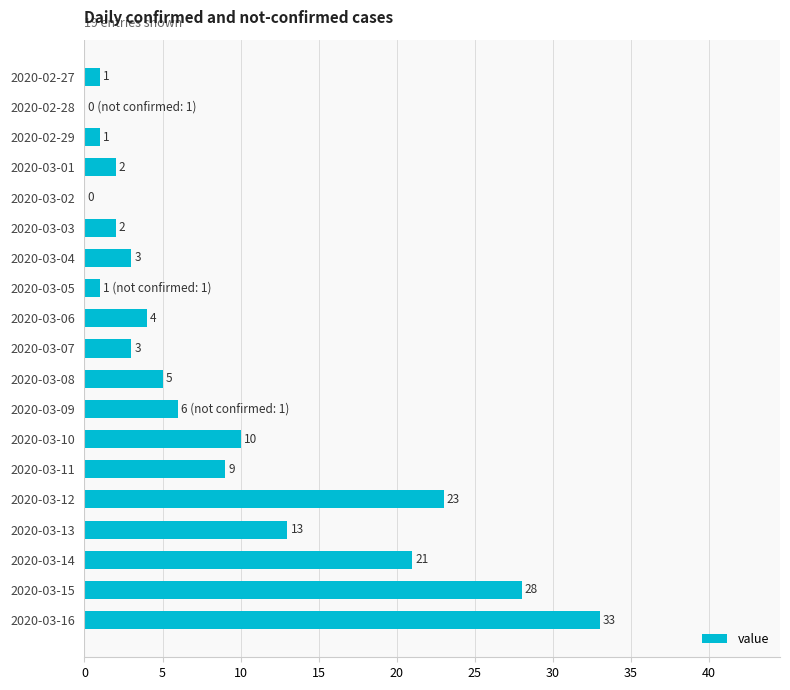

Approximately how many times larger is the value at 2020-03-04 compared to 2020-03-08?

0.6